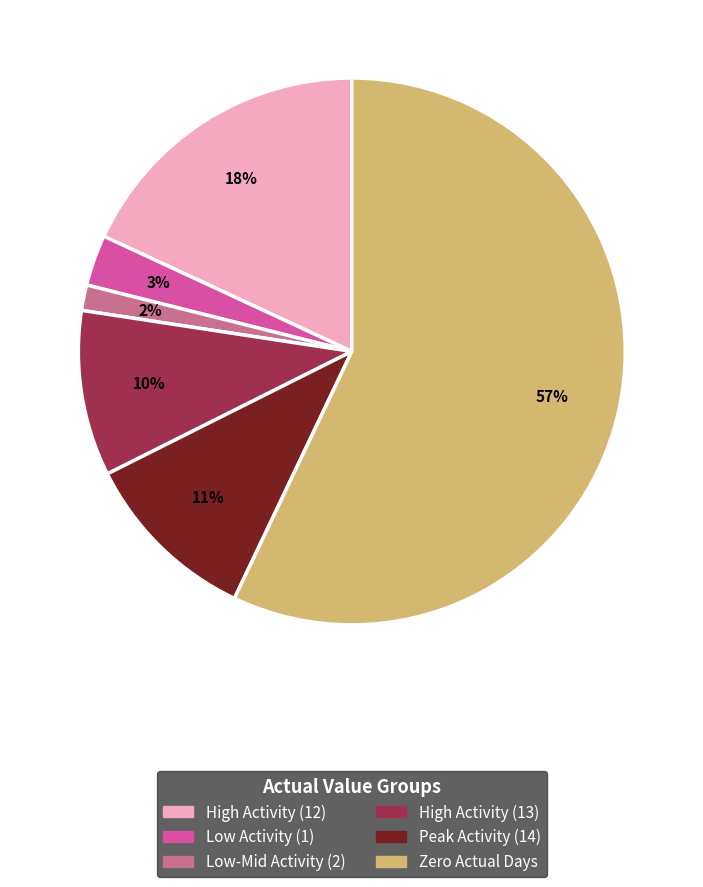

Does any single category account for the majority?

Yes